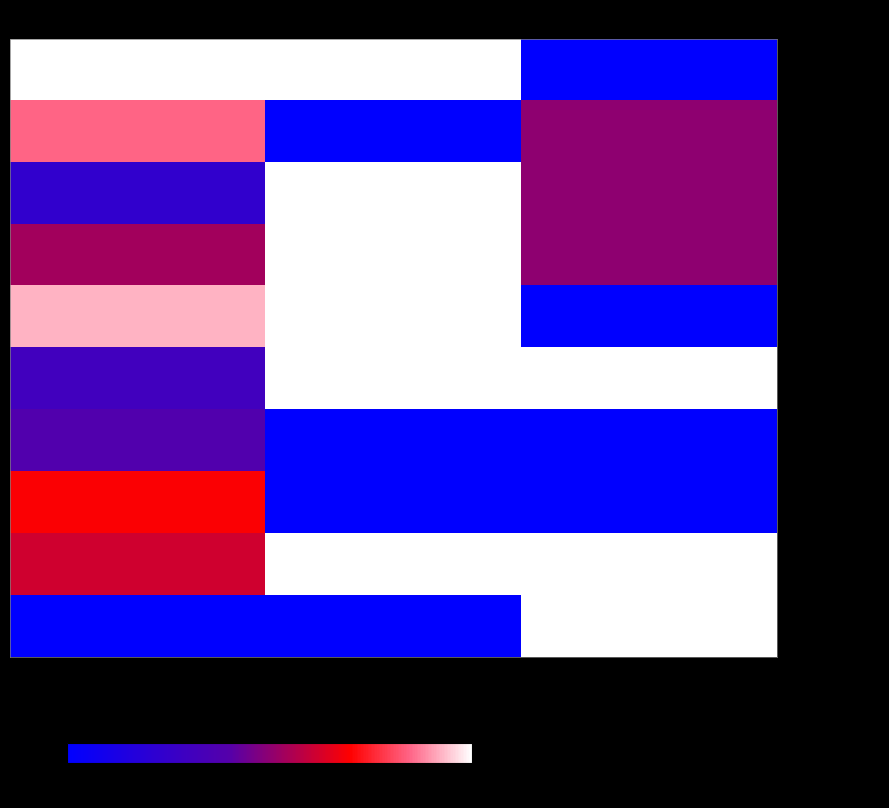

At how many categories does at least one series exceed 92?

3